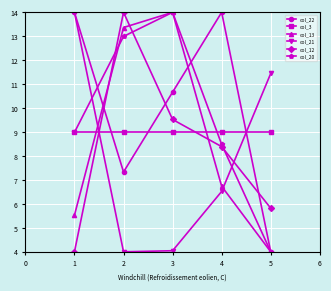

Is this an area chart (filled region under the line)?

No